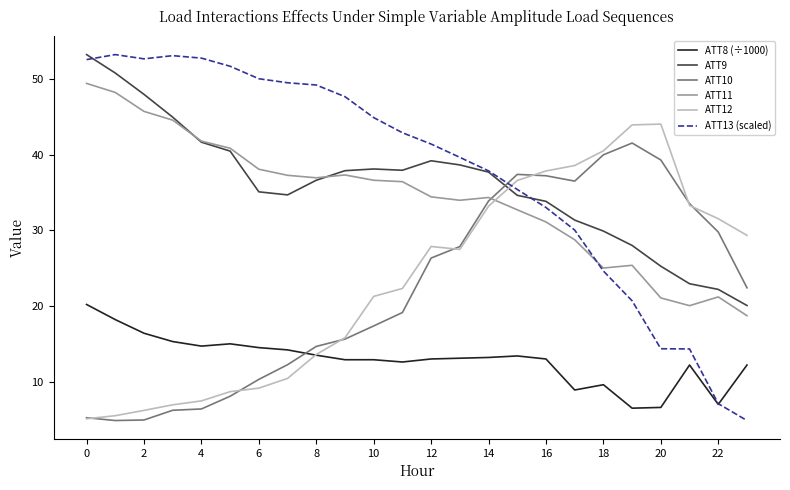

What are all the series names shown in the legend?

ATT8 (÷1000), ATT9, ATT10, ATT11, ATT12, ATT13 (scaled)